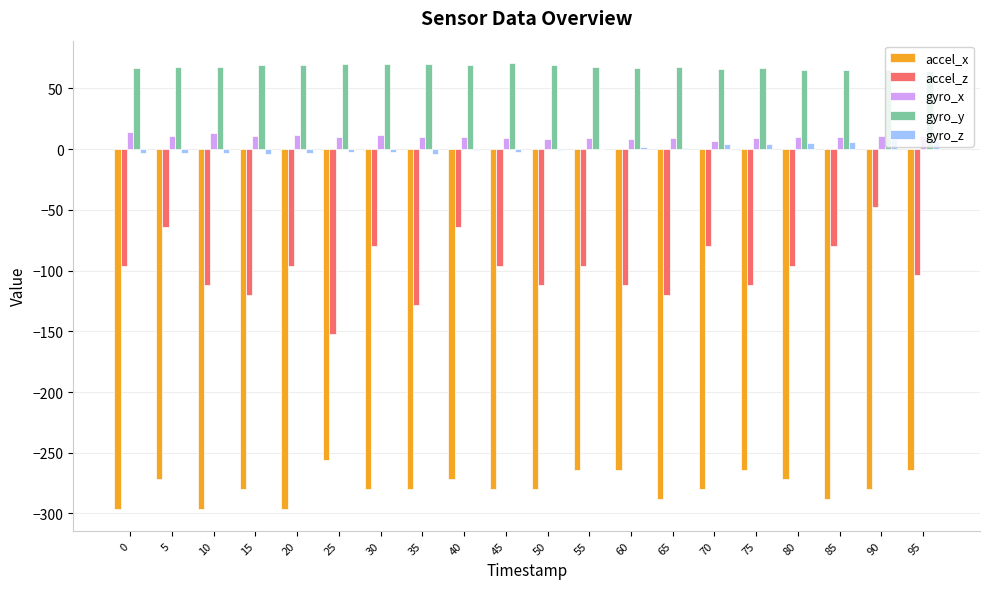

Are the bars grouped side by side (vs. stacked)?

Yes